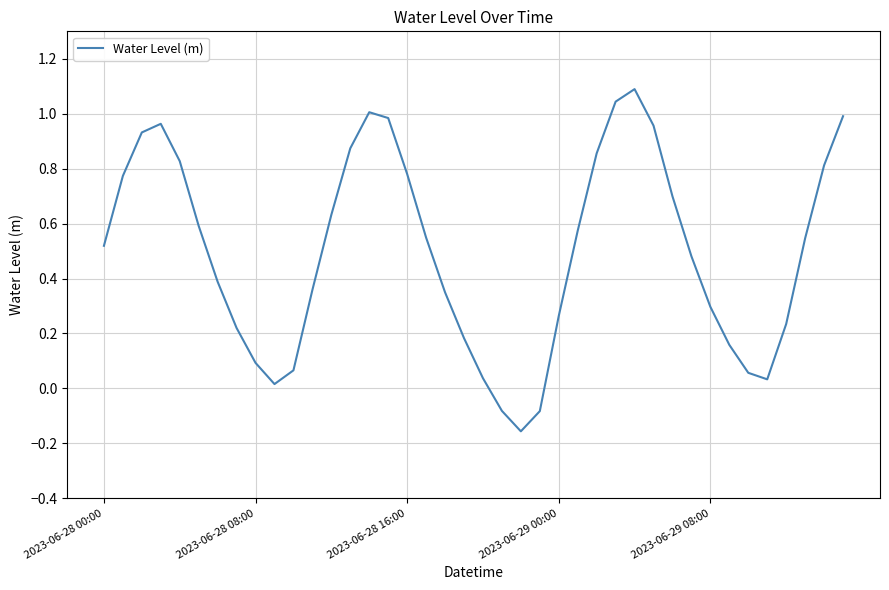

How many values are below zero?

3